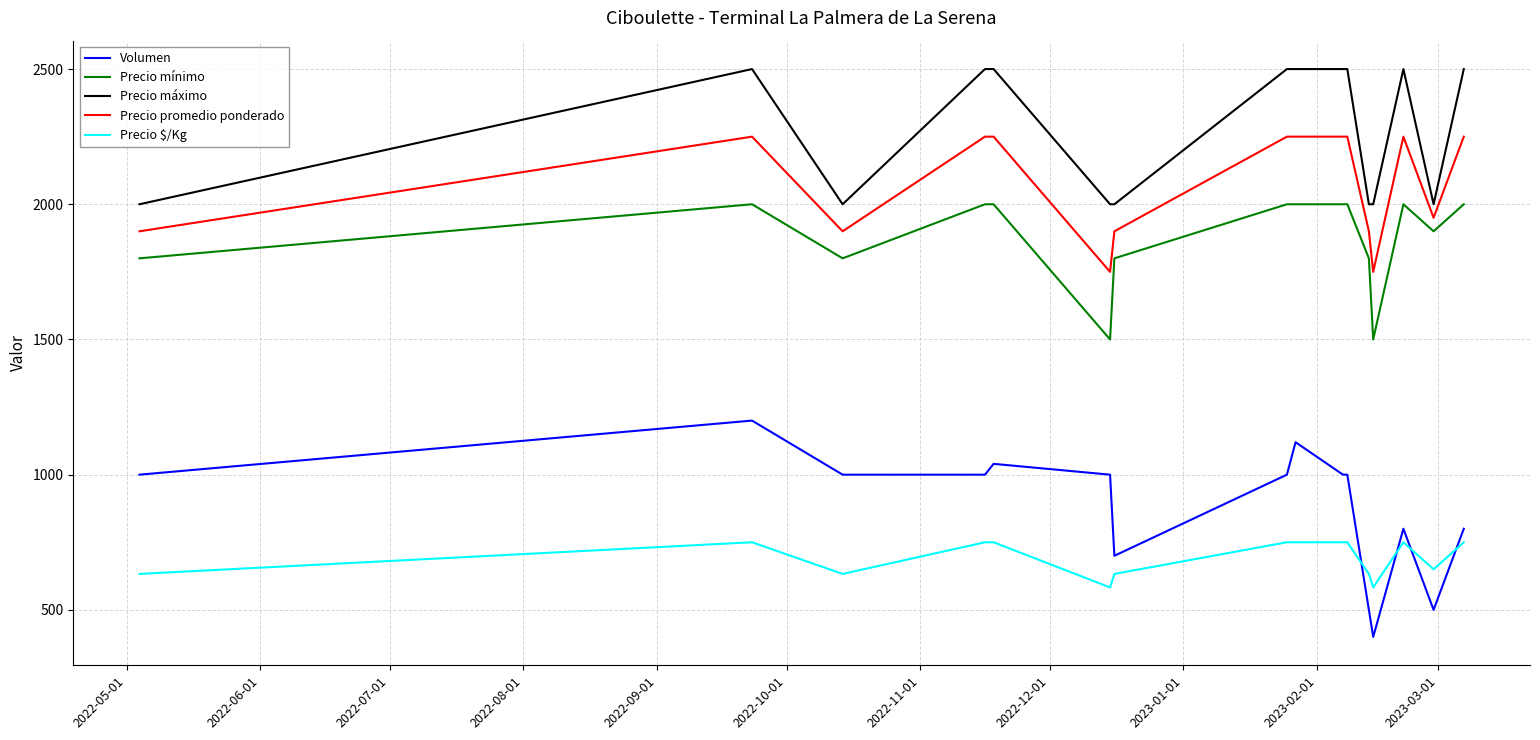

List the series in order of their peak value, lowest first.

Precio $/Kg, Volumen, Precio mínimo, Precio promedio ponderado, Precio máximo